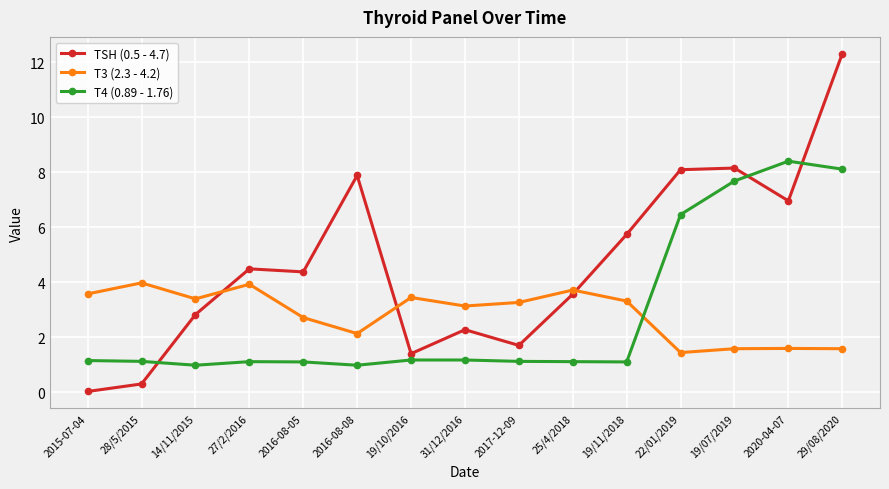

How many series are shown in this chart?

3